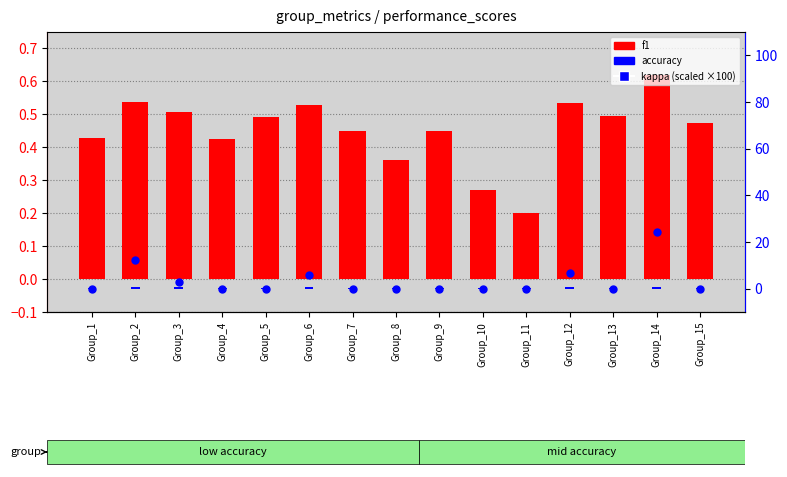

Which series contains the highest Y value?

kappa (scaled)